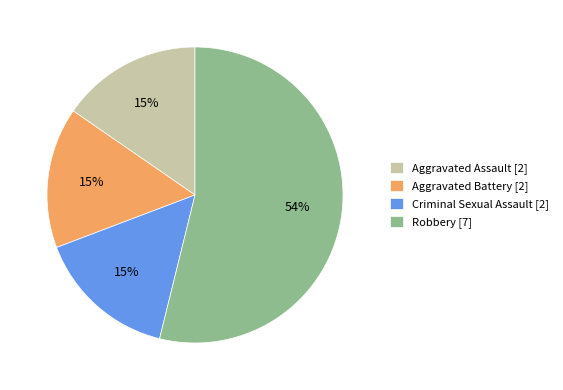

Which has a higher value, Robbery [7] or Aggravated Battery [2]?

Robbery [7]